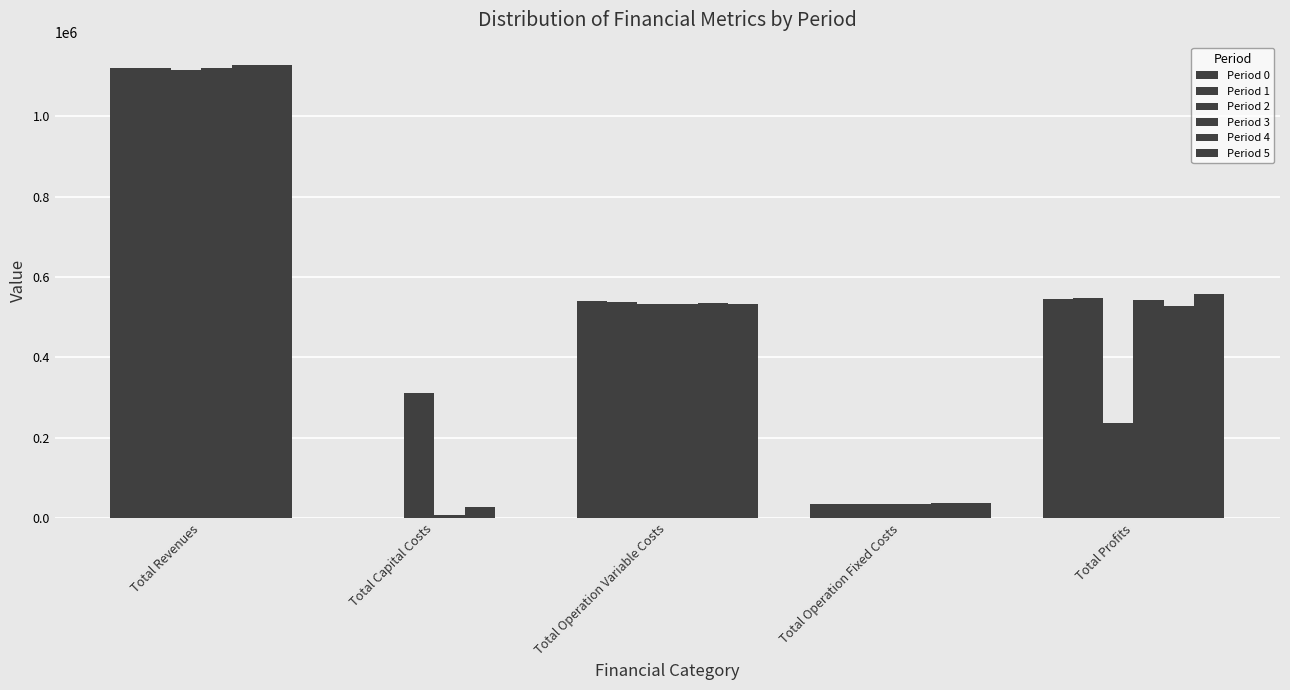

Reading right to left, transcribe all the data shown in this chart.

Period 0: 545698.1	35309.0	539425.3	0.0	1120432.4
Period 1: 546881.3	35393.0	537880.0	800.0	1120954.4
Period 2: 235489.9	34552.4	532877.9	312000.0	1114920.2
Period 3: 543969.3	35309.0	533954.1	7200.0	1120432.4
Period 4: 528727.6	36401.9	535647.9	26400.0	1127177.4
Period 5: 556973.4	36401.9	533802.2	0.0	1127177.4